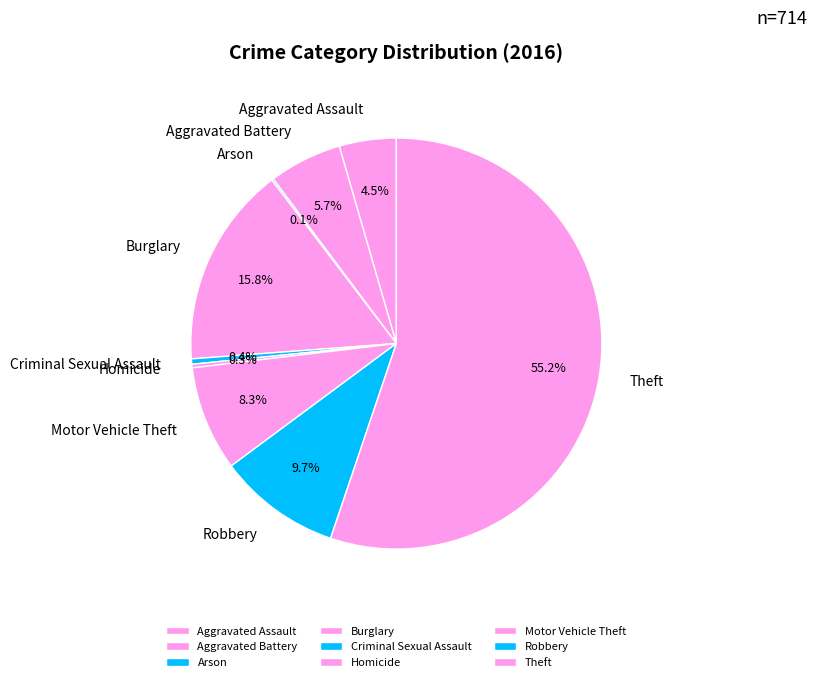

To the nearest percent, what is the difference between the largest and smallest slice percentages?

55%